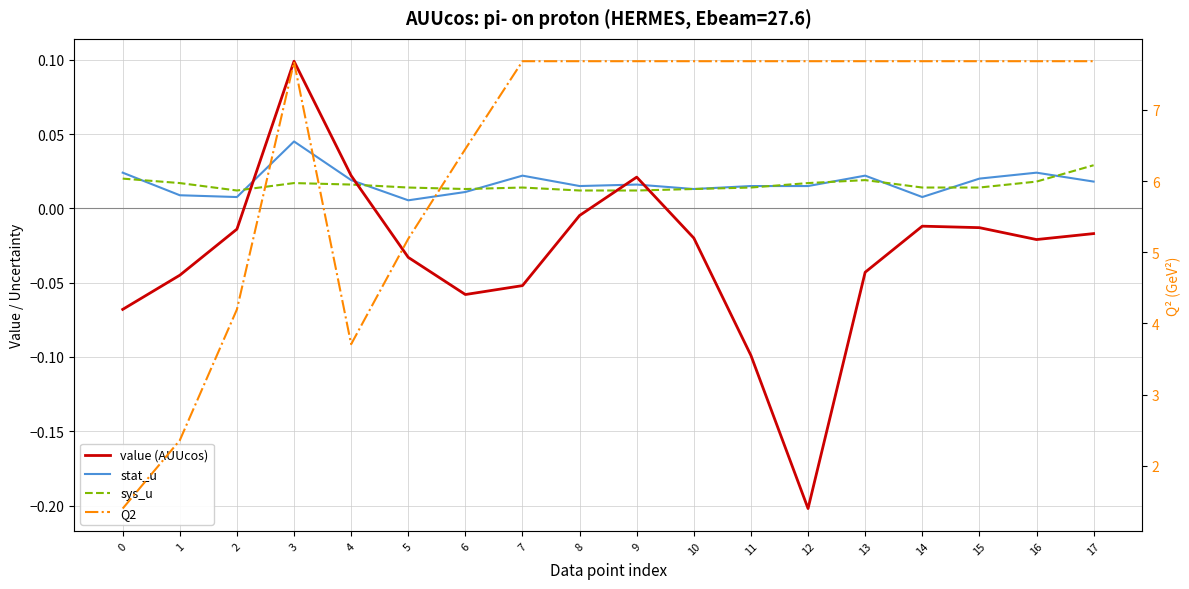

True or false: sys_u has more than 2 interior local peaks.

True